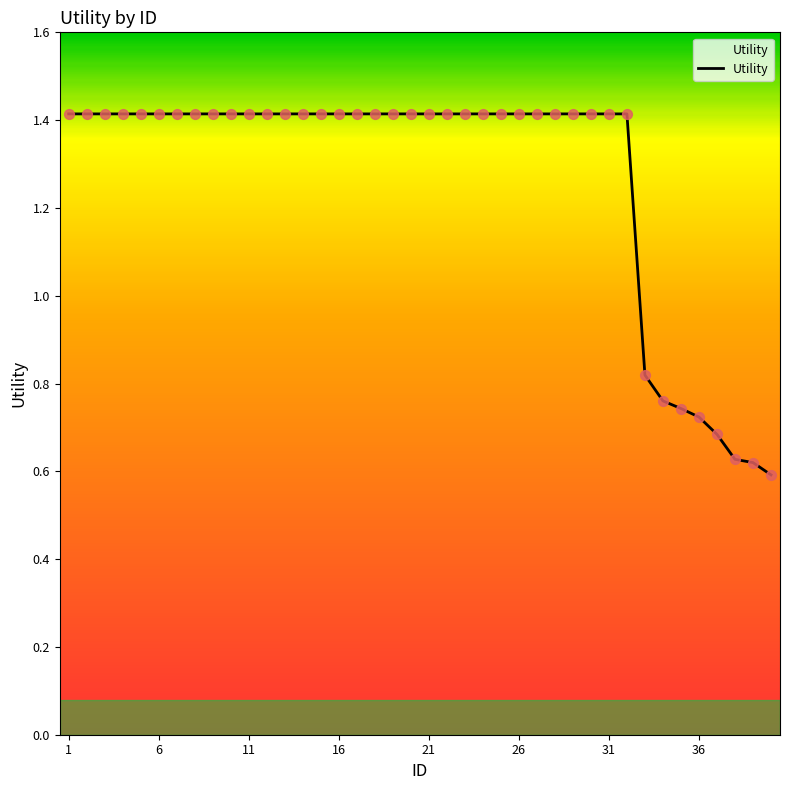

What is the greatest value displayed?

1.4